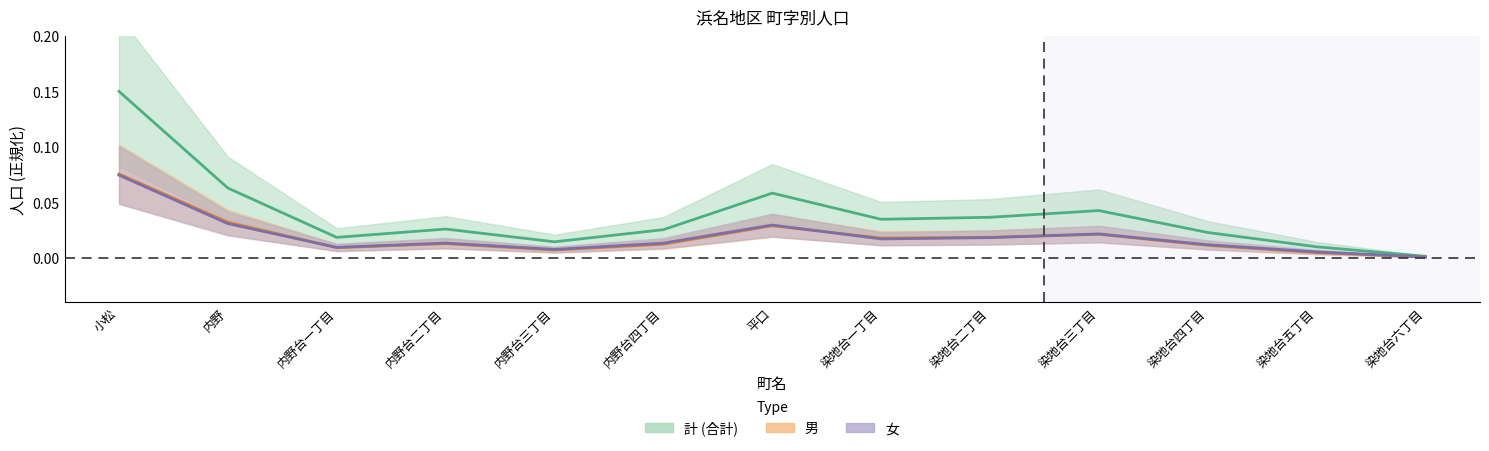

Does the chart display data point markers on the line(s)?

No